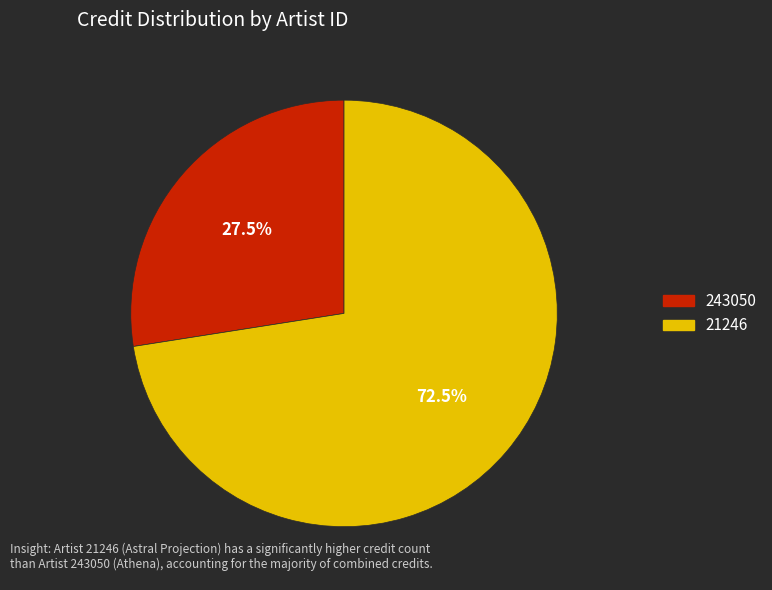

Rank the categories by value from lowest to highest.

243050, 21246